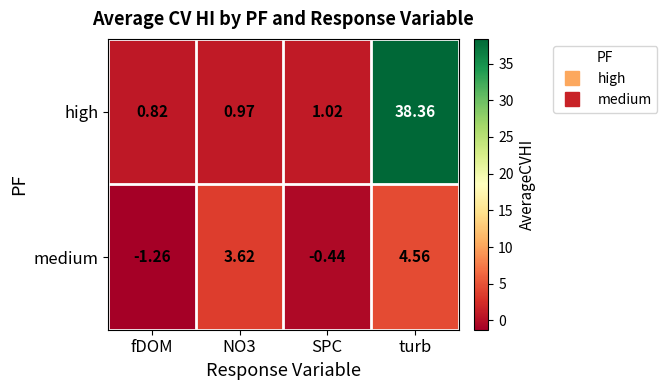

How many data points in high are above 1?

2